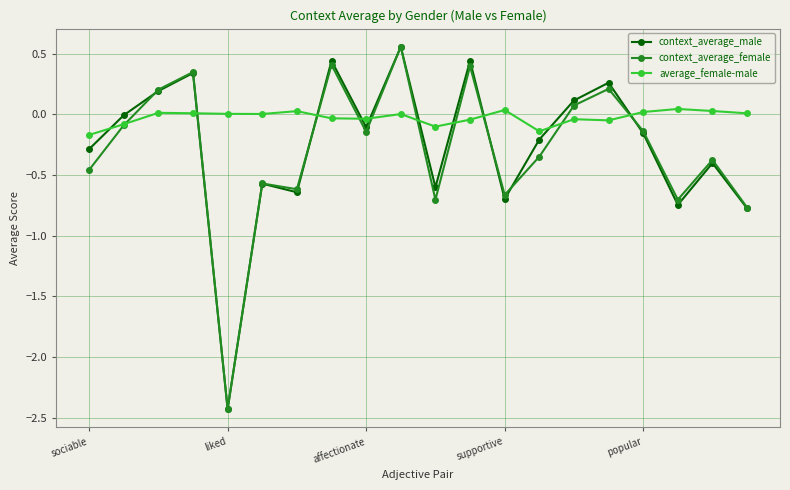

What is the value of the context_average_female point at the 16th from the left?

0.2